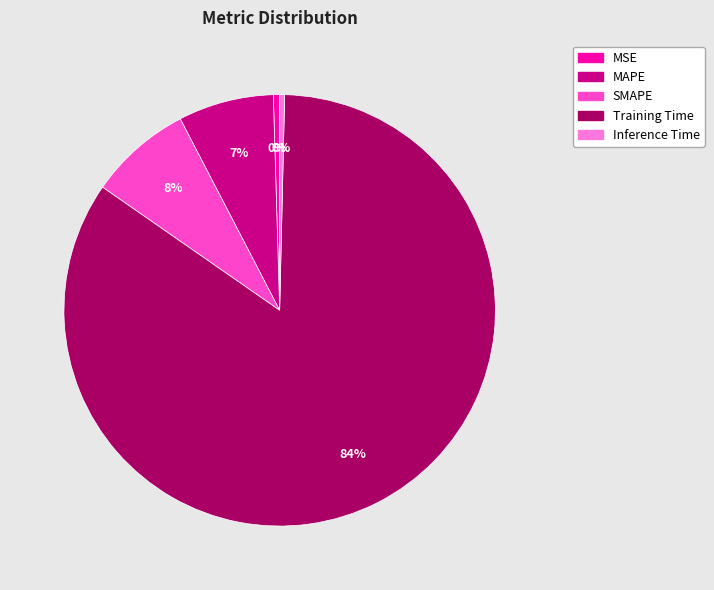

The Training Time slice represents 72% of the pie. True or false?

False